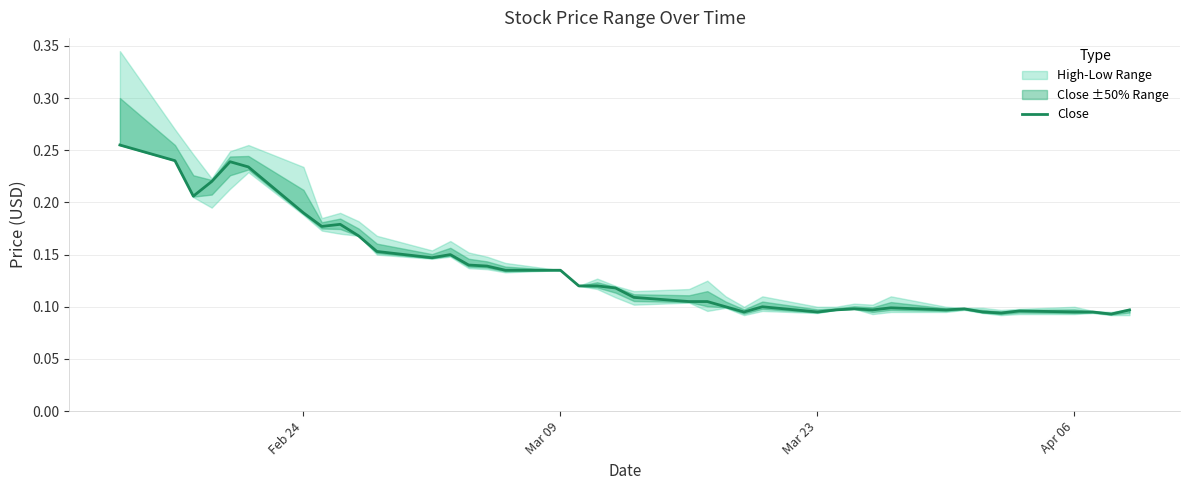

How many points are lower than both their immediate neighbors (excluding endpoints)?

9